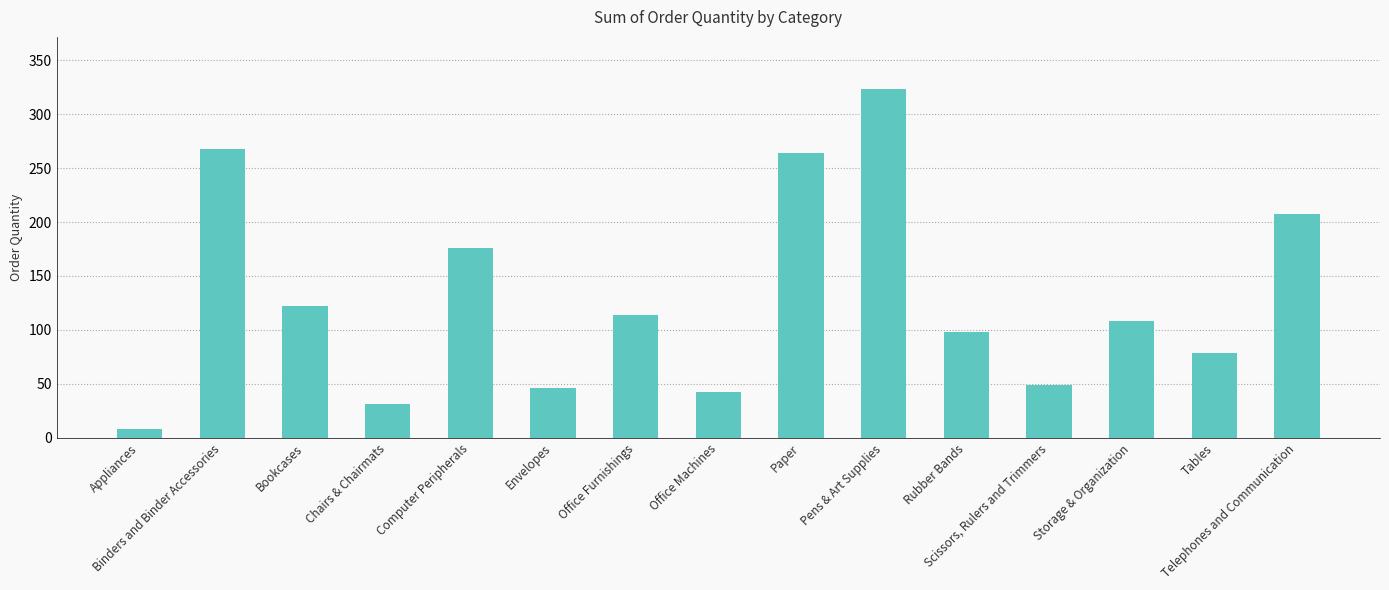

What is the difference between the second highest and second lowest values?

237